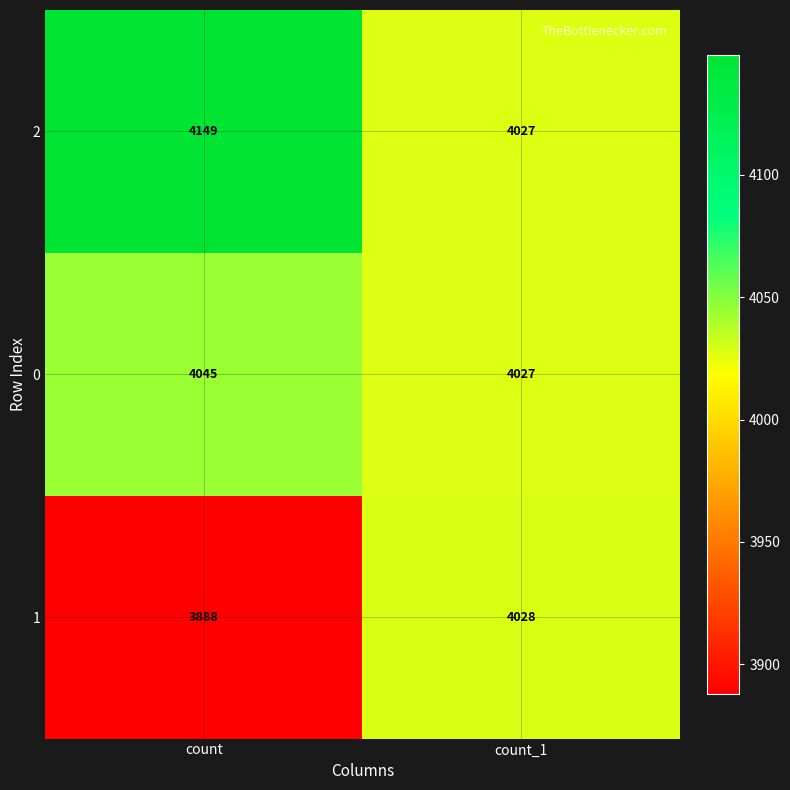

What is the sum of all 1 values?

7916